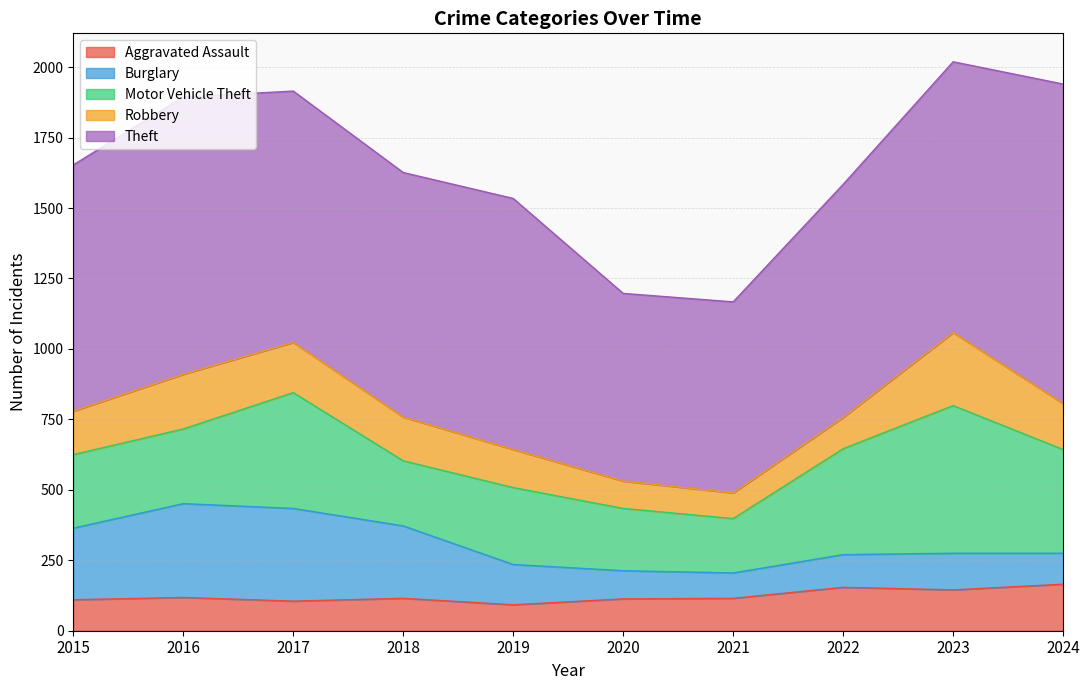

True or false: Burglary has a value of 333 at 2016.

True